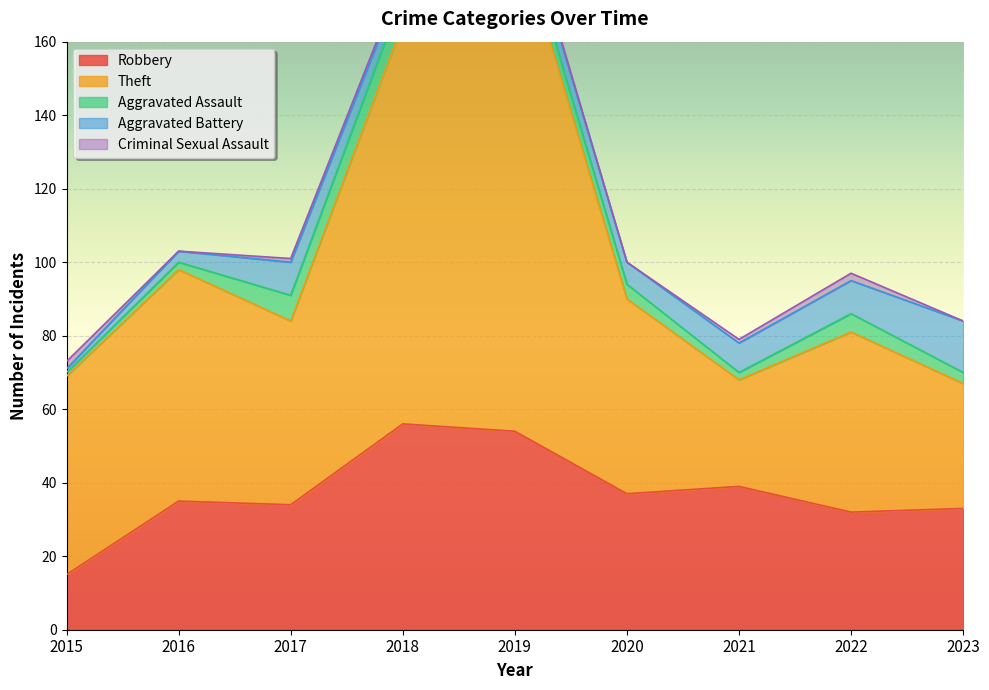

What is the total value across all series at 2016?

103